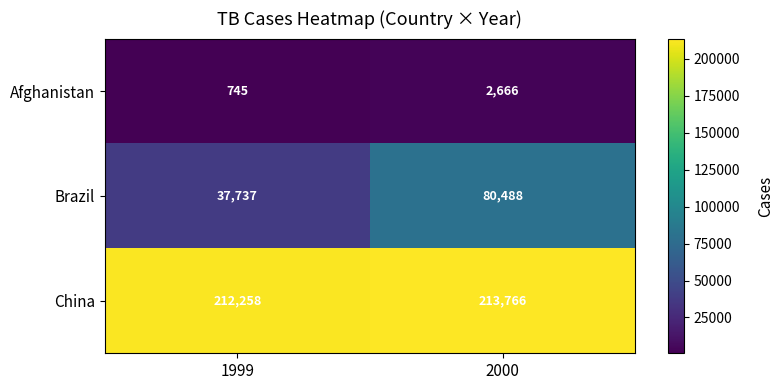

What is the maximum value shown in the chart?

213766